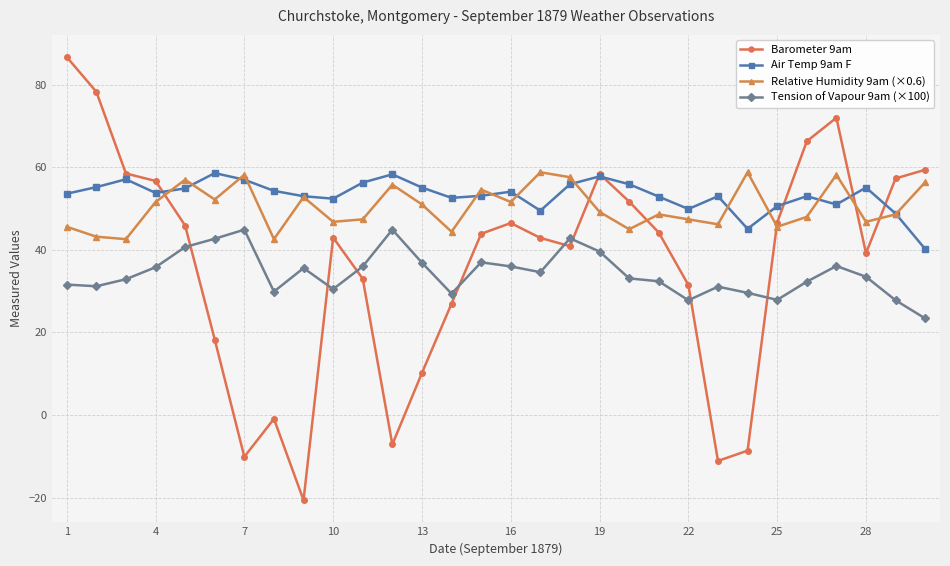

Which series has the largest total across all categories?

Air Temp 9am F